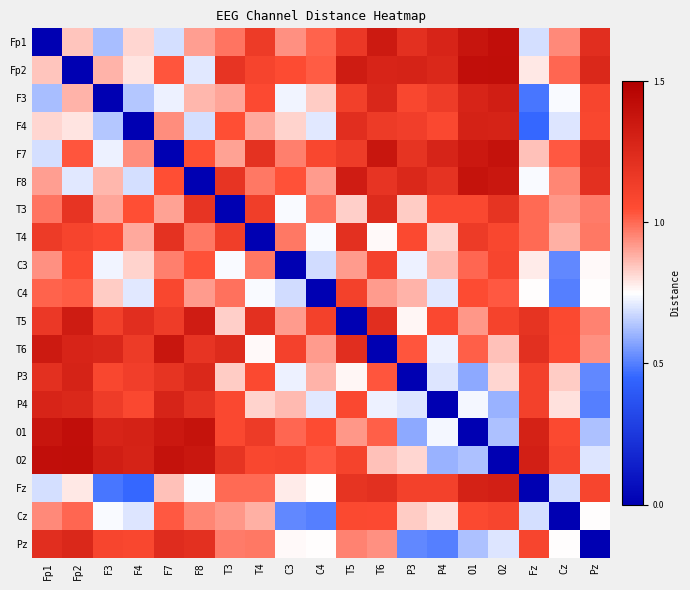

Rank the series by their maximum value, from lowest to highest.

Cz, C3, C4, T4, T3, Pz, P4, P3, F4, Fz, F3, T5, T6, F8, F7, Fp1, O1, Fp2, O2